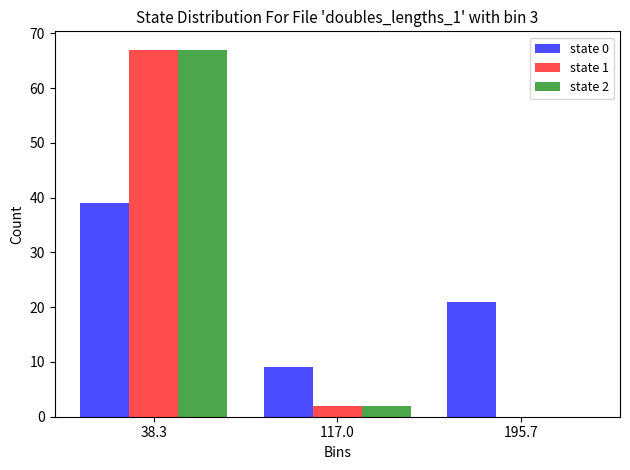

In the state 1 series, which range on the x-axis has the tallest bar?

0 to 80